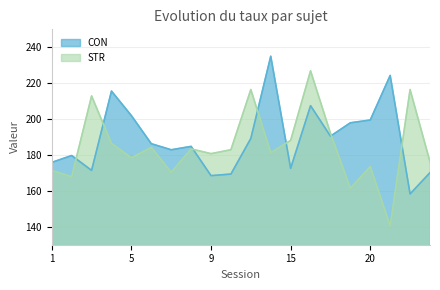

At which label does STR reach its minimum?

21